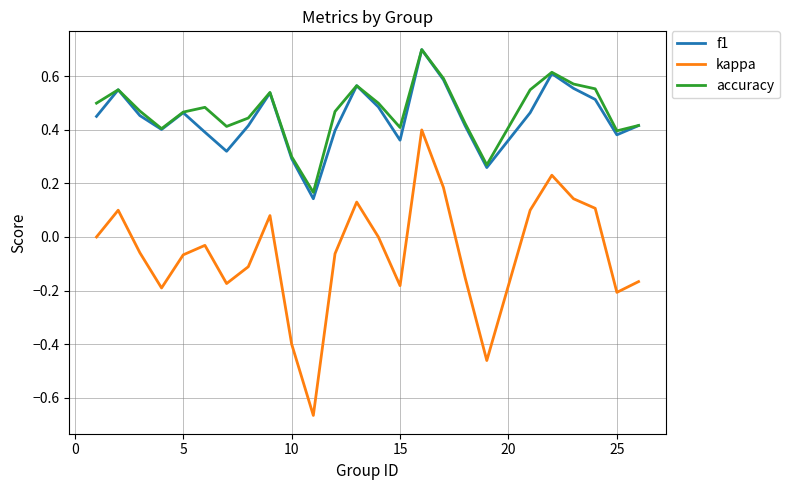

True or false: accuracy and kappa cross at least once.

False